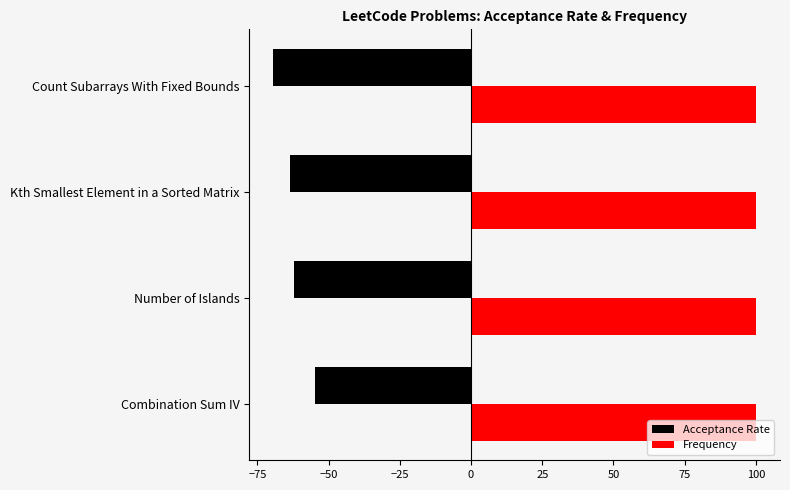

Is it true that Frequency equals 26.1 at Combination Sum IV?

False